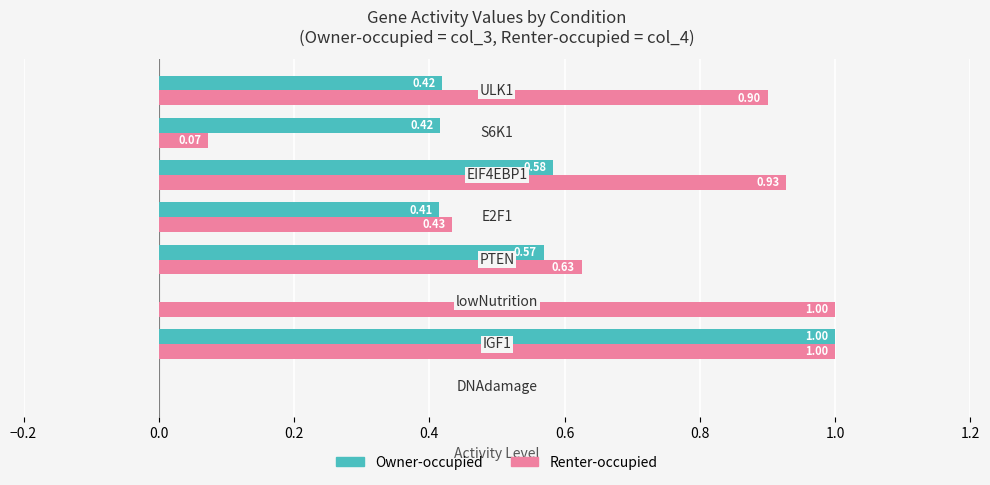

How many Owner-occupied values are between 0 and 1?

8